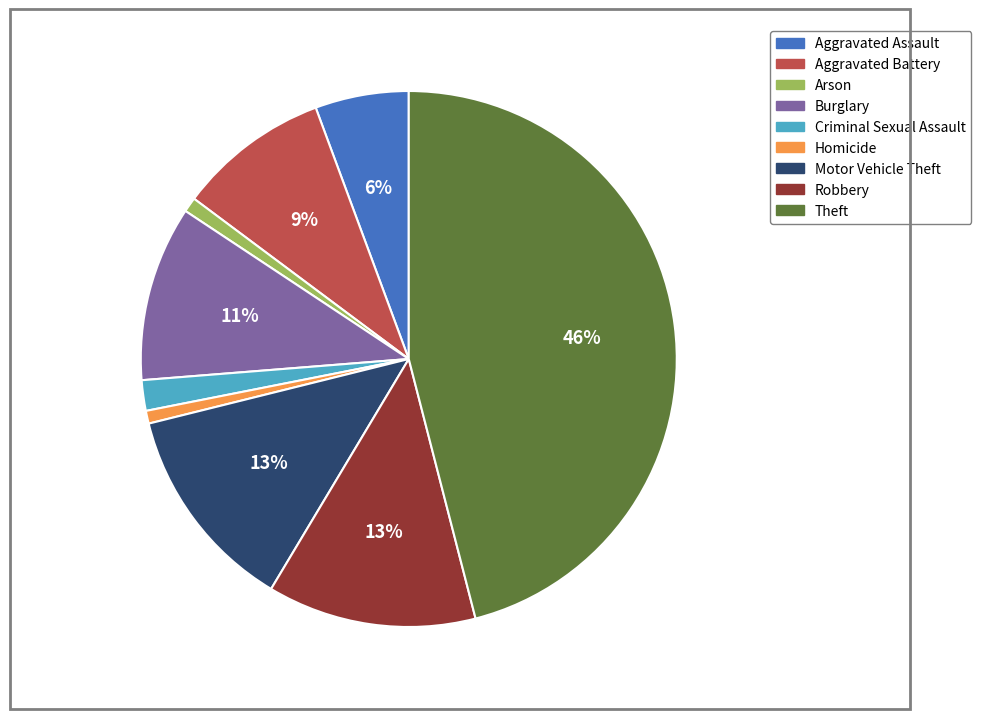

What is the change in value from Homicide to Motor Vehicle Theft?

+198